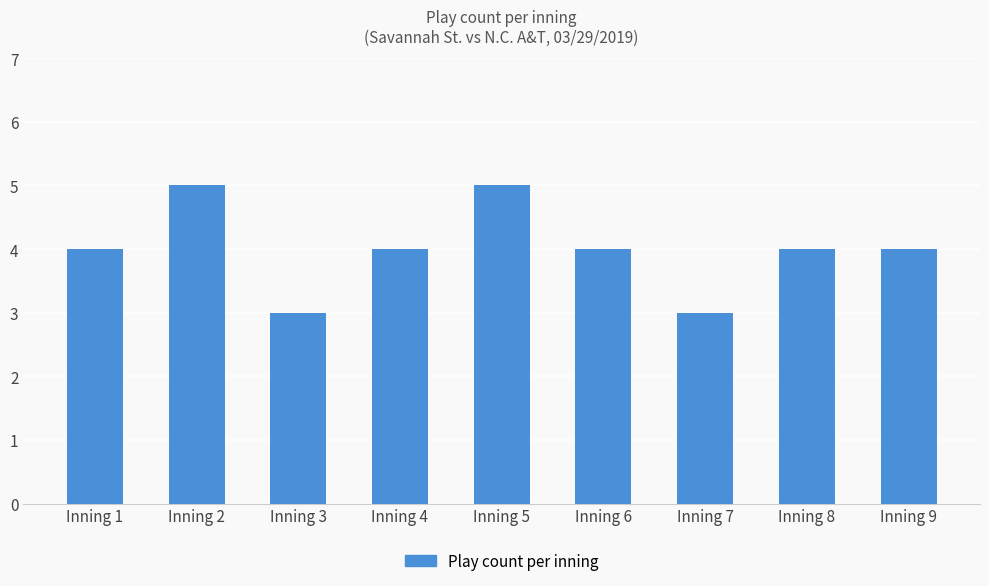

How many data points does each series have?

9